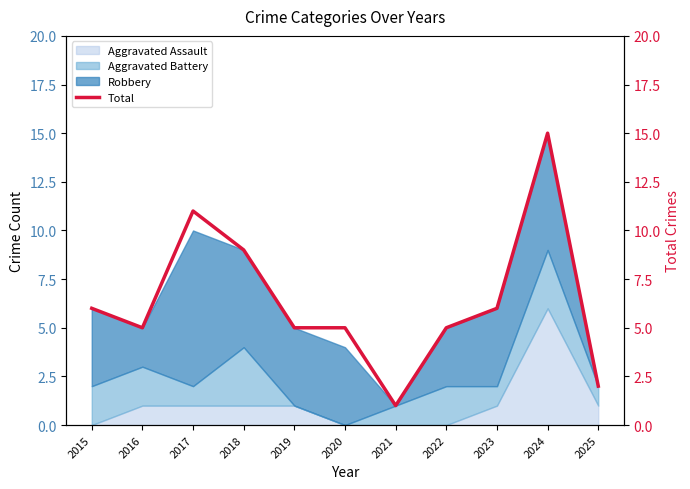

What is the difference between the maximum and minimum values?

14